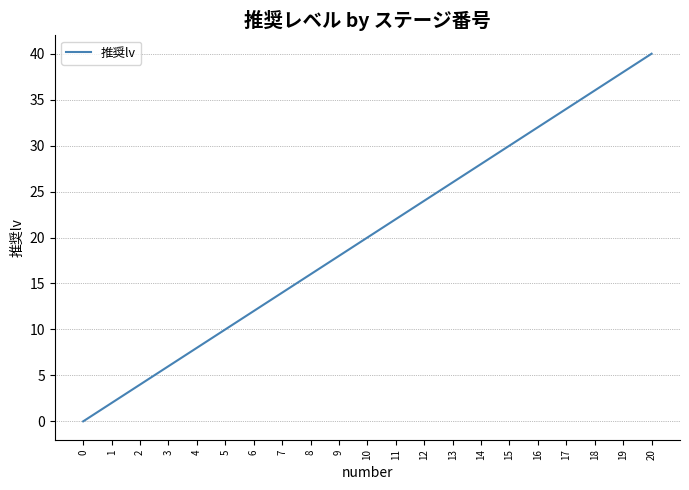

True or false: the data shows 18 at 9.

True